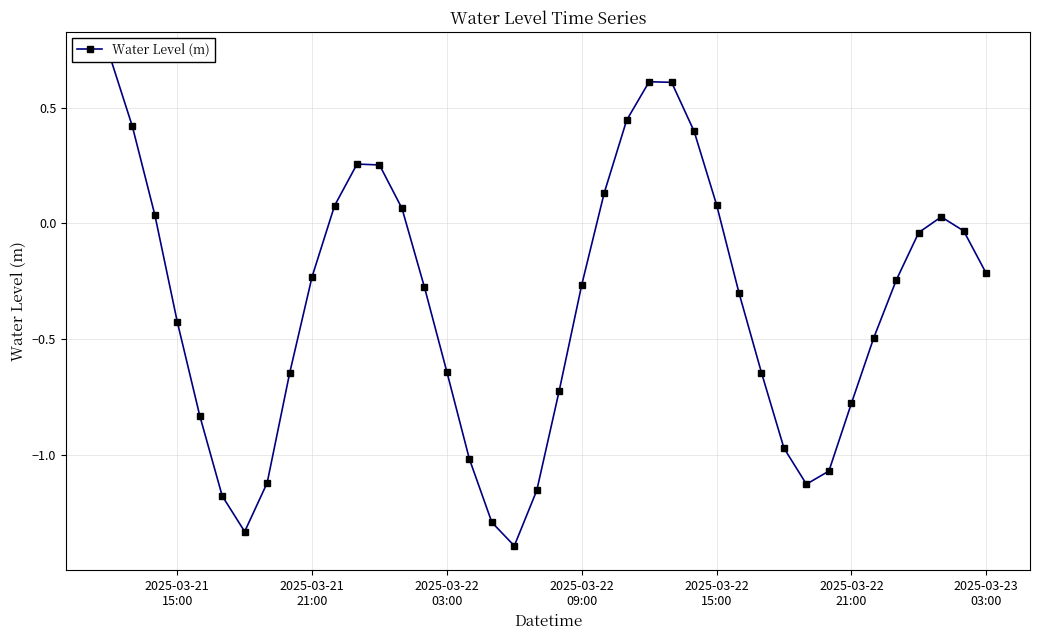

What is the maximum value shown in the chart?

0.7